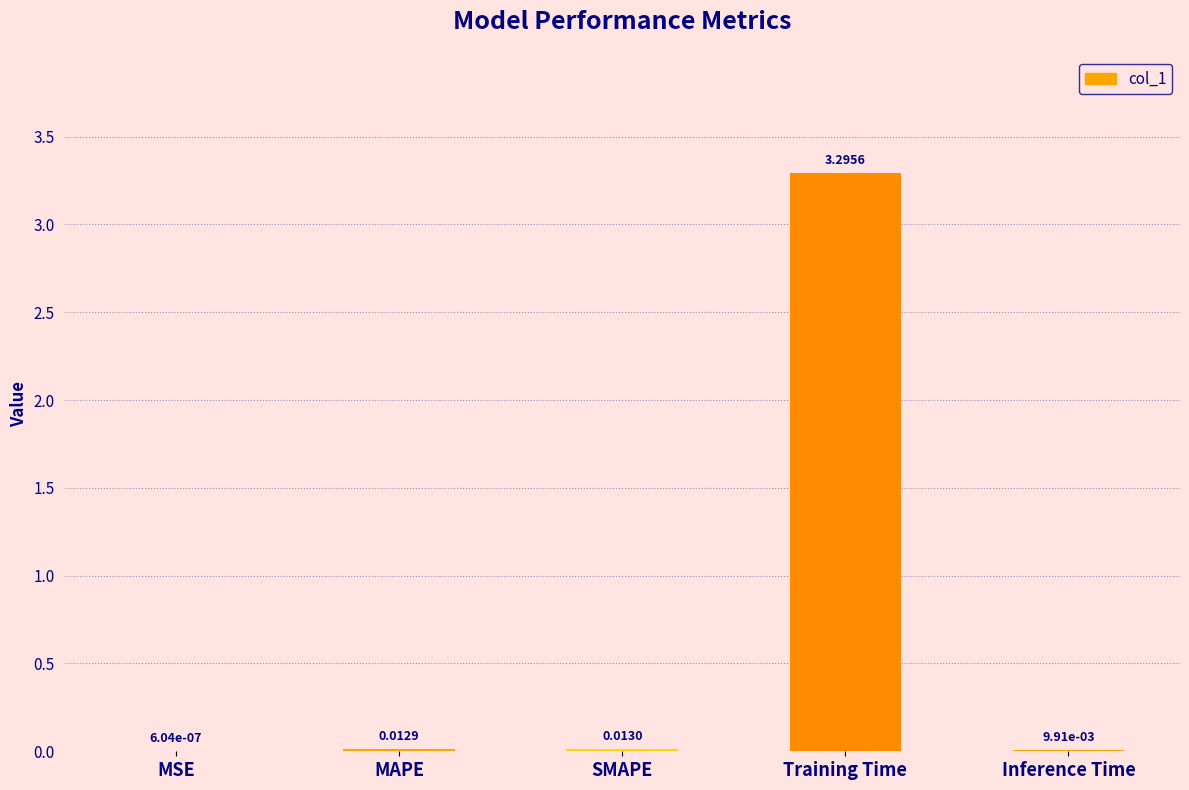

At which category does the chart reach its peak across all series?

Training Time